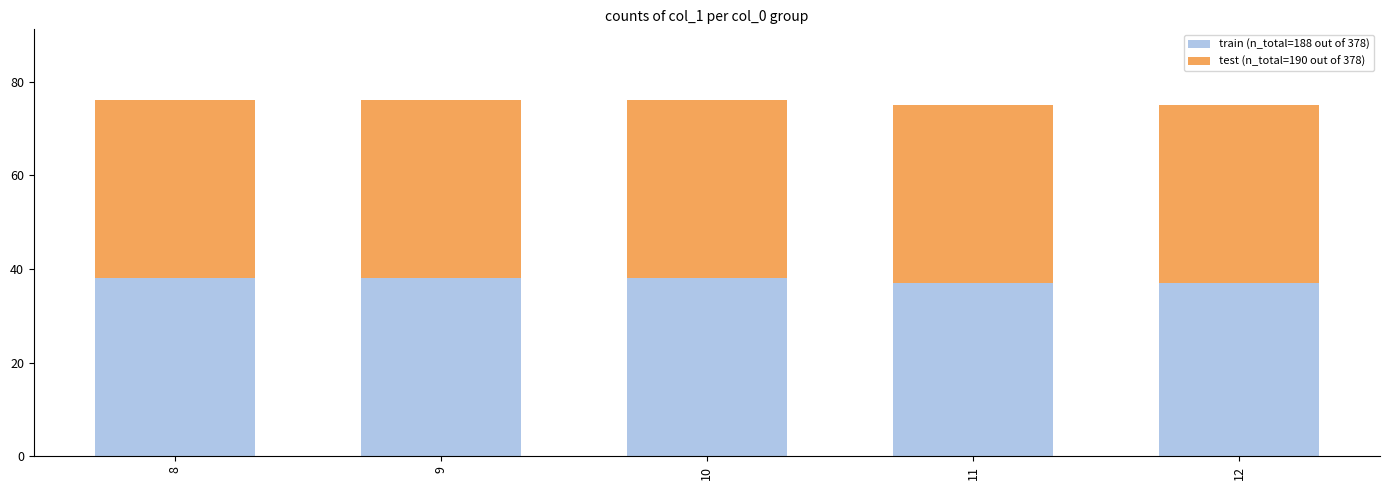

What is the total value across all series at 8?

76